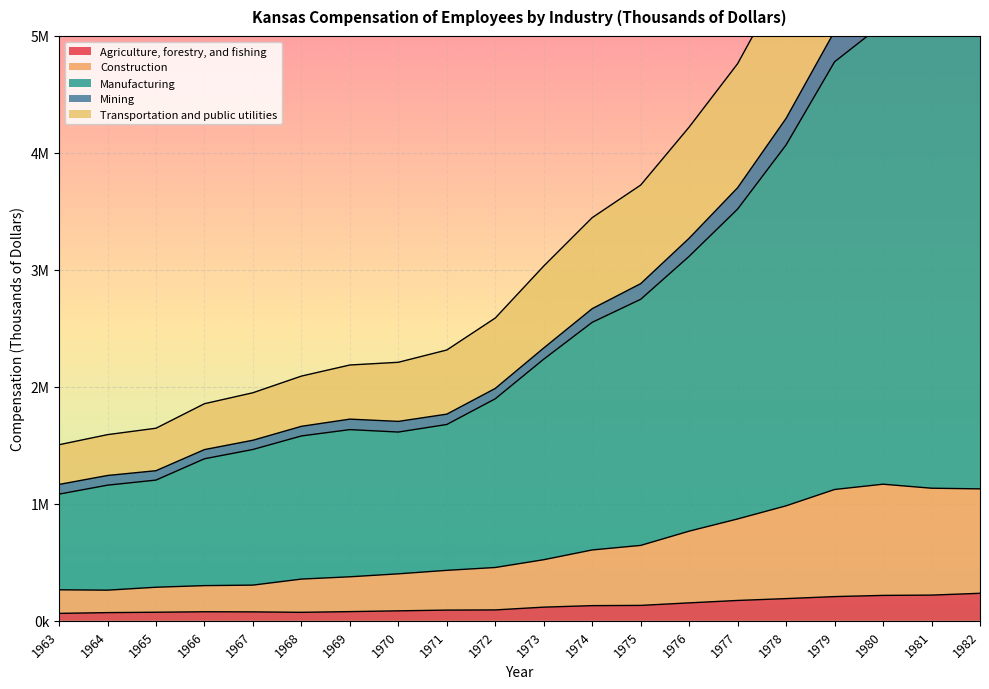

The value of Manufacturing at 1981 is 7815587. True or false?

False